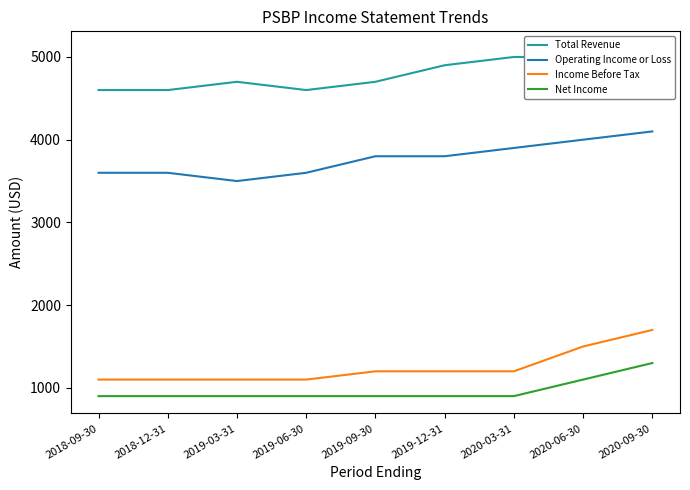

At which label is Income Before Tax closest to 1400?

2020-06-30